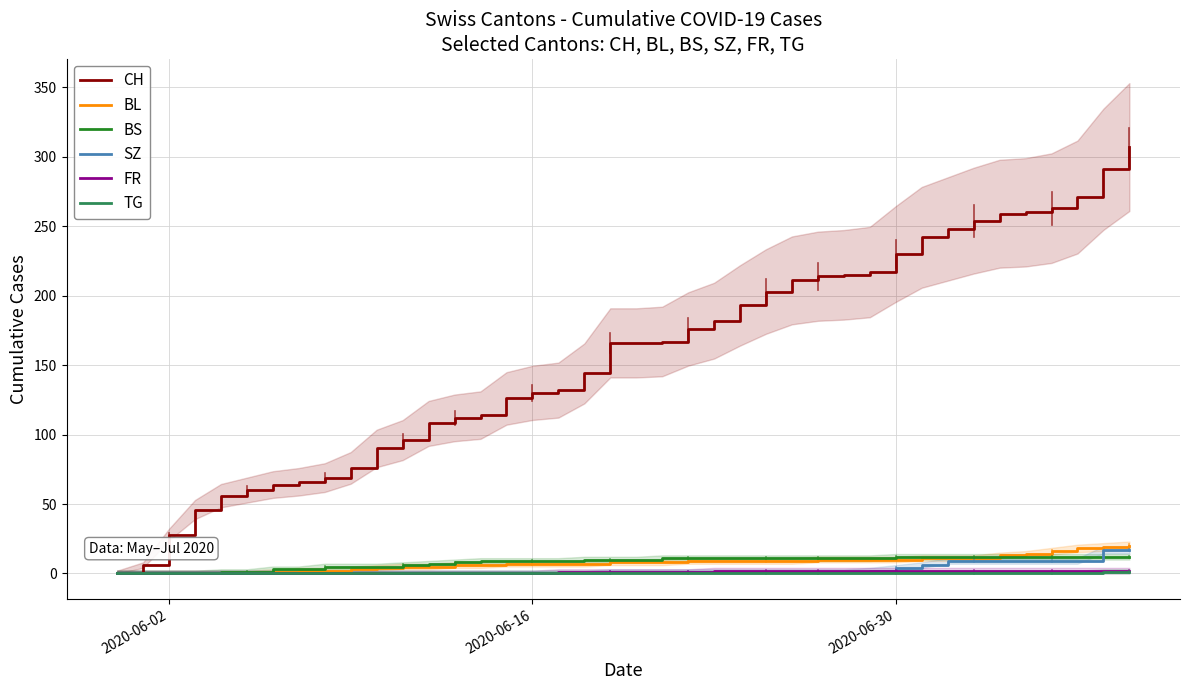

How many data points in BL are less than 8?

19